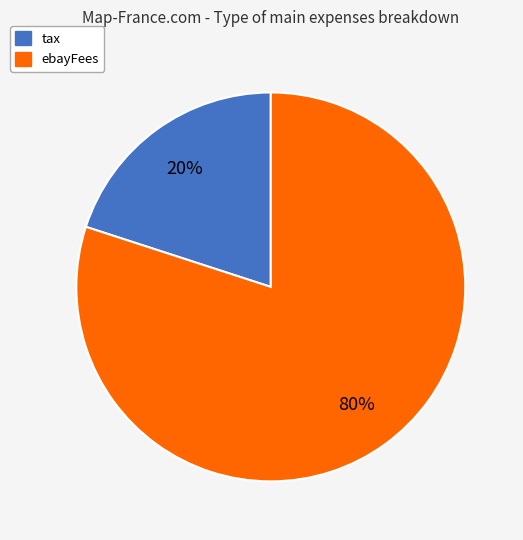

Combined, do ebayFees and tax account for over 50%?

Yes